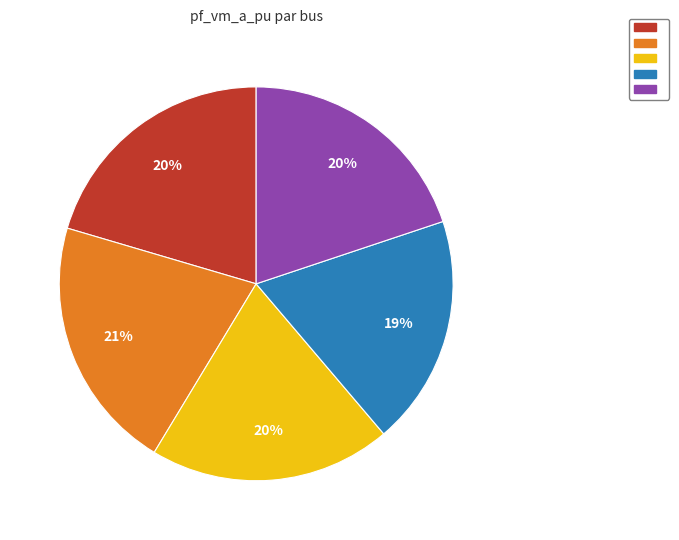

To the nearest percent, what is the average slice percentage?

20%